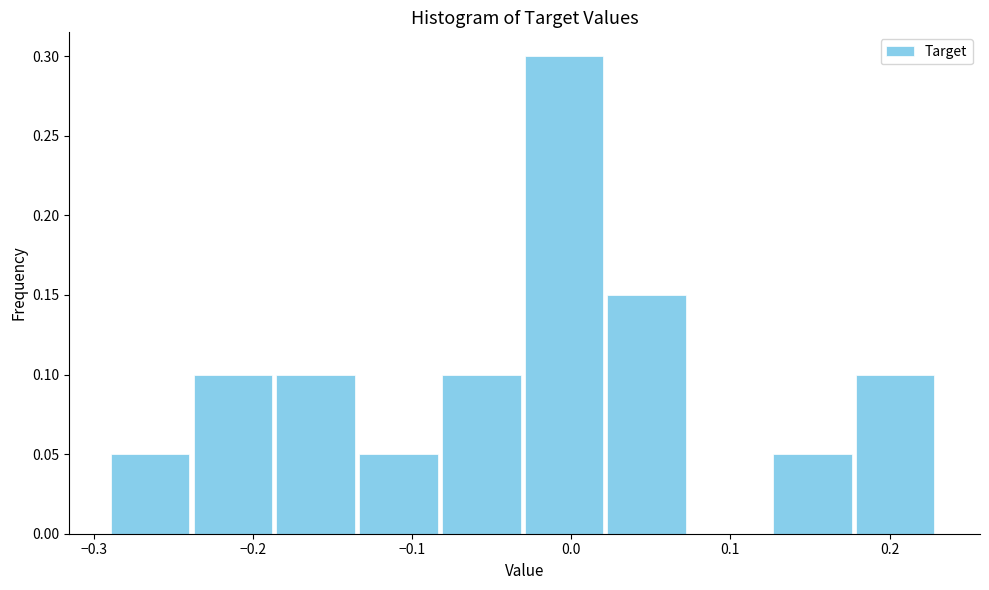

Reading left to right, list every bar in this chart as the range it spans on the x-axis followed by its height. Neither the bar edges nor the heights are printed on the chart, so give them approximately, as read against the axes.

-0.29 to -0.24: 0.05
-0.24 to -0.19: 0.10
-0.19 to -0.13: 0.10
-0.13 to -0.08: 0.05
-0.08 to -0.03: 0.10
-0.03 to 0.02: 0.30
0.02 to 0.07: 0.15
0.07 to 0.13: 0
0.13 to 0.18: 0.05
0.18 to 0.23: 0.10